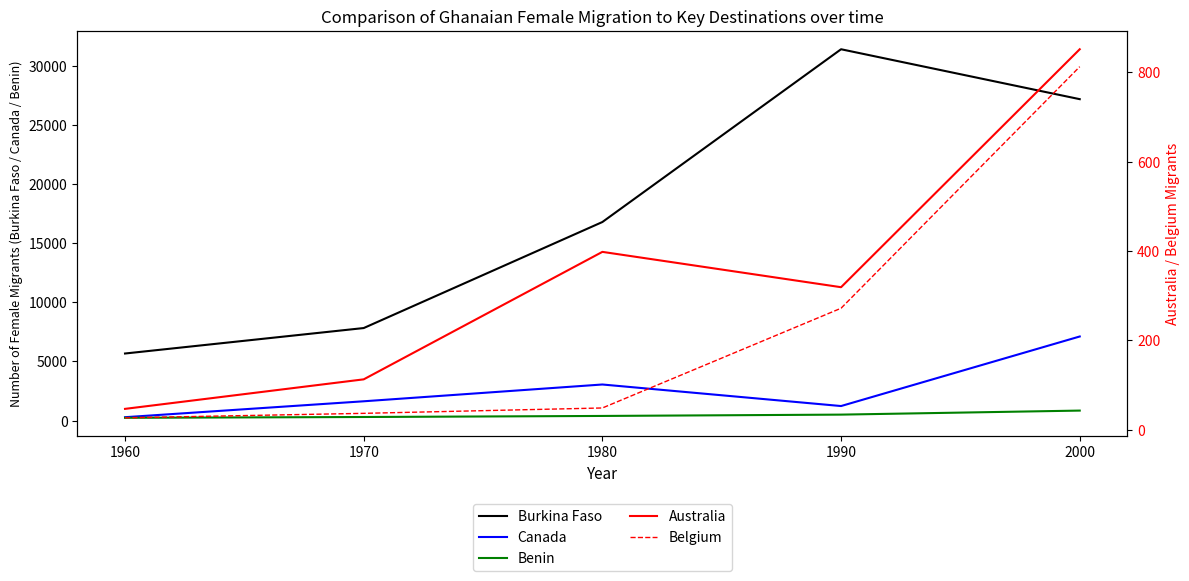

What is the value of the Belgium point at the 4th from the left?

272